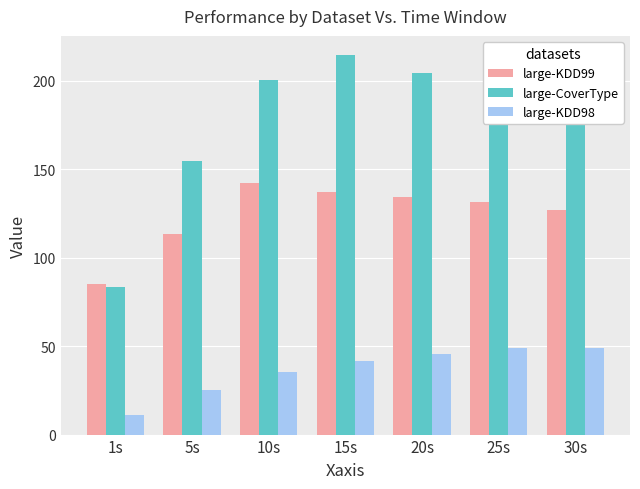

Is the value of large-KDD98 at 5s greater than the value of large-CoverType at 15s?

No